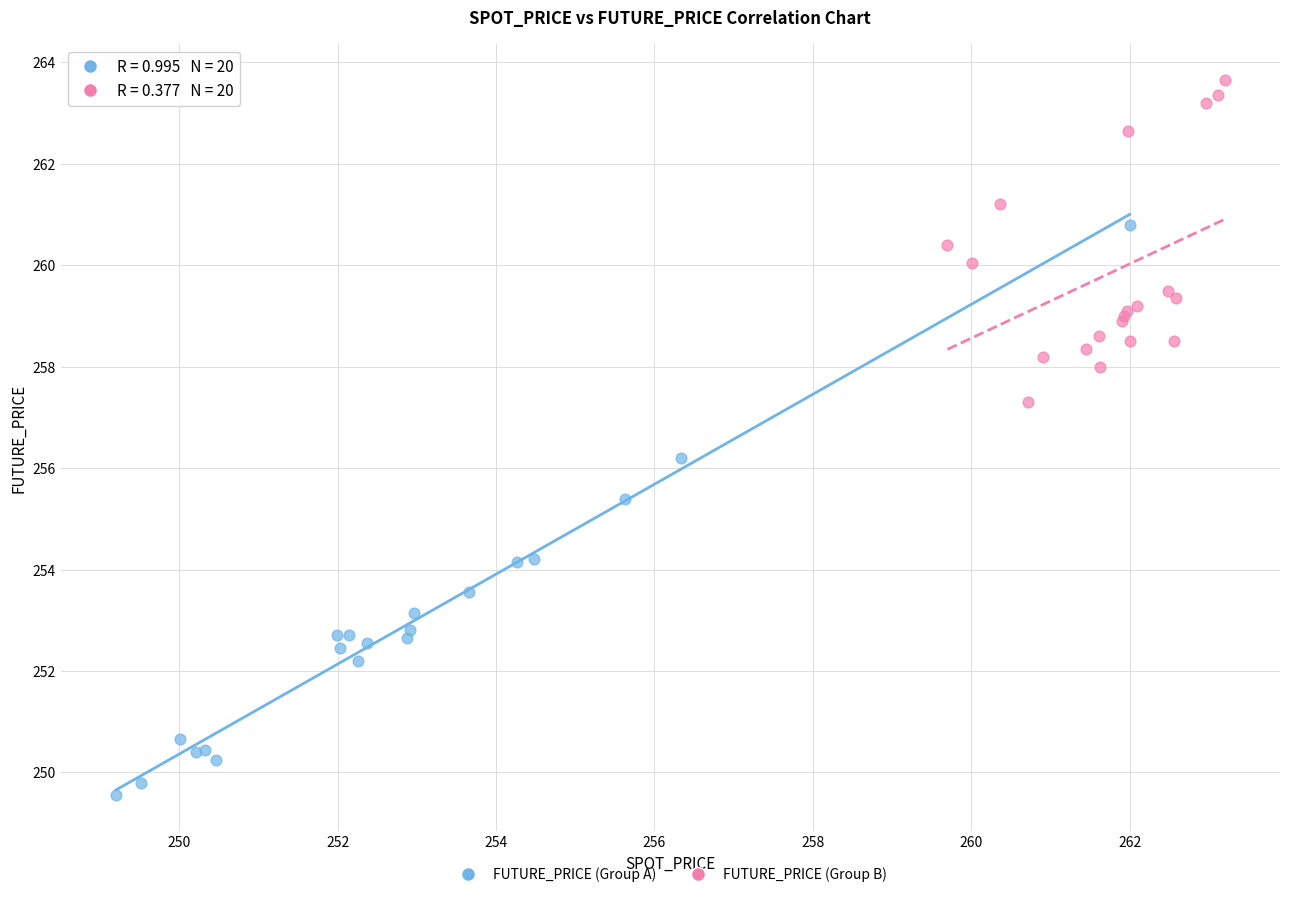

Which series reaches the minimum Y coordinate?

FUTURE_PRICE (Group A)